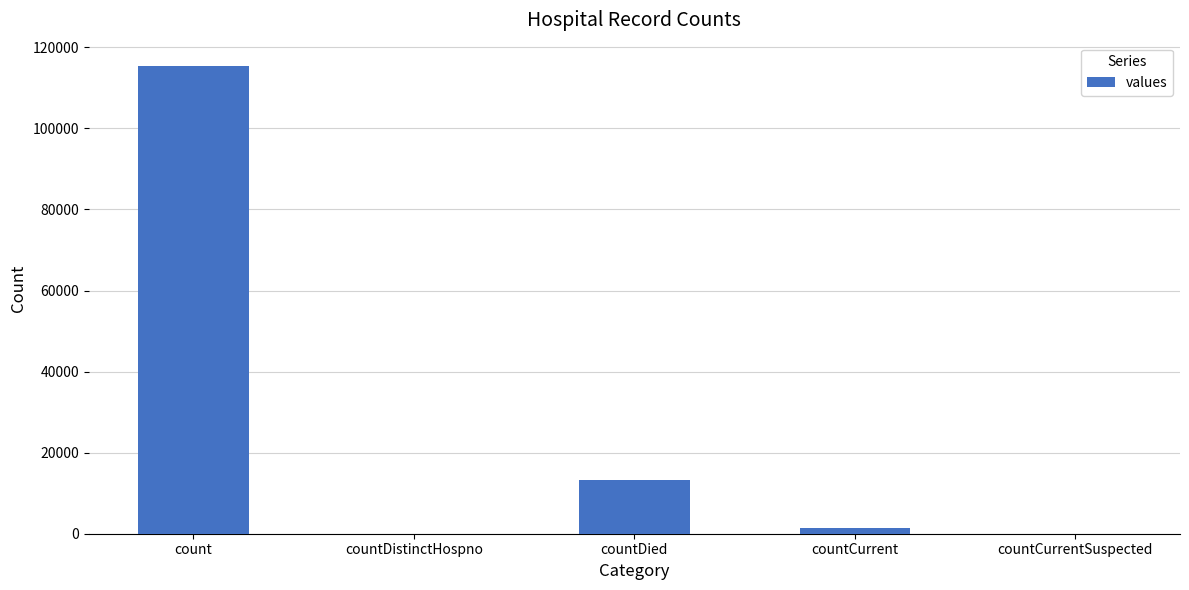

Are the bars horizontal?

No